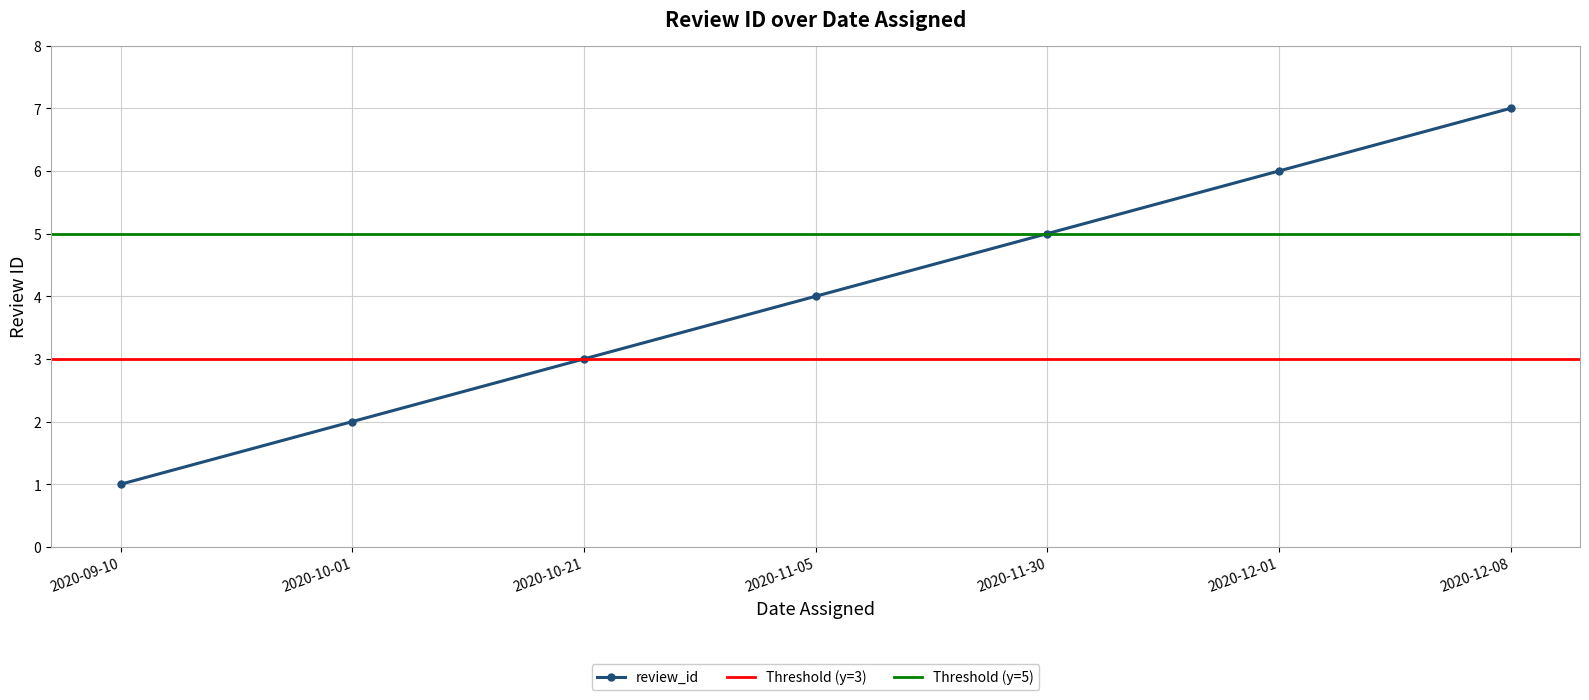

List the labels in order of value, smallest first.

2020-09-10, 2020-10-01, 2020-10-21, 2020-11-05, 2020-11-30, 2020-12-01, 2020-12-08